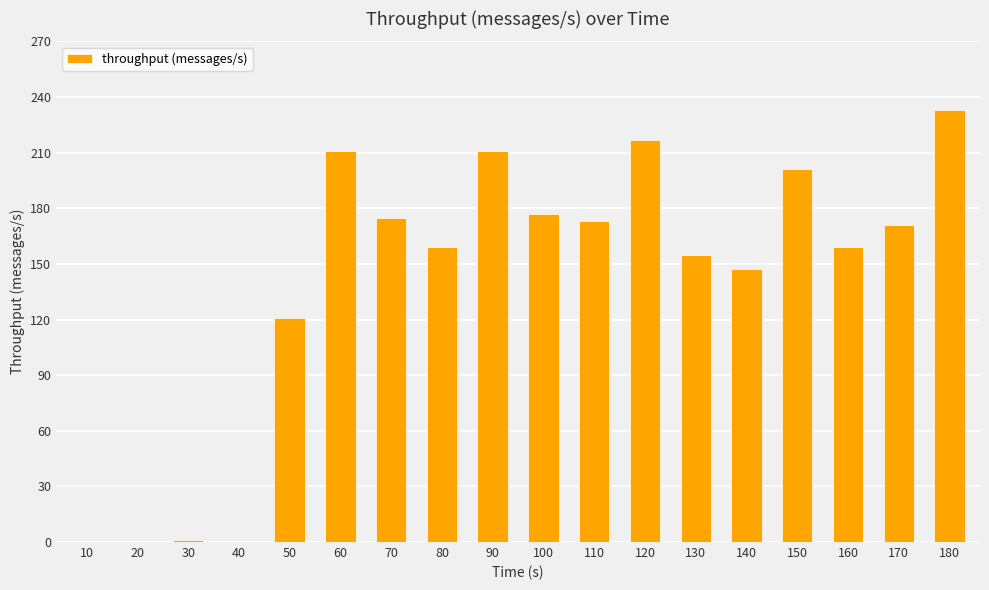

Where is the data nearest to the value 116?

50